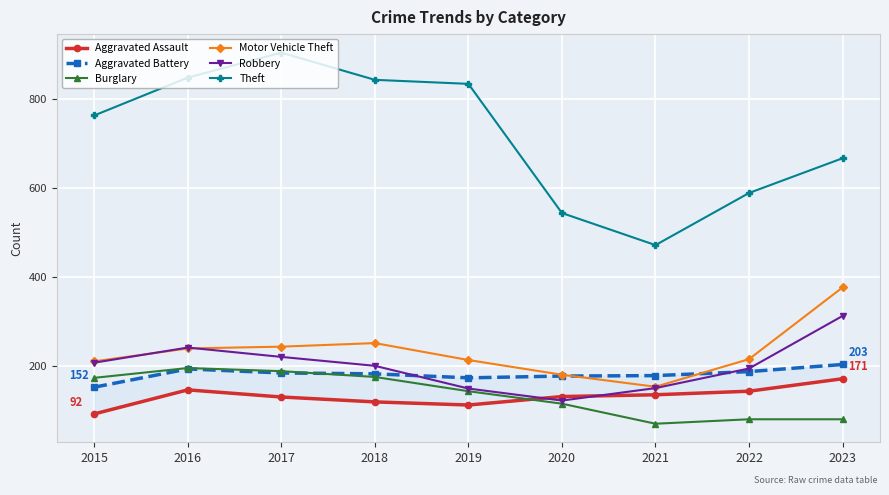

Reading left to right, list all the values displayed in this chart.

Aggravated Assault: 92	146	130	119	112	131	135	143	171
Aggravated Battery: 152	193	184	182	173	177	178	187	203
Burglary: 173	195	188	175	143	115	70	80	80
Motor Vehicle Theft: 210	239	243	251	213	180	153	215	376
Robbery: 207	241	220	200	149	122	150	194	312
Theft: 762	847	903	842	833	543	471	588	666